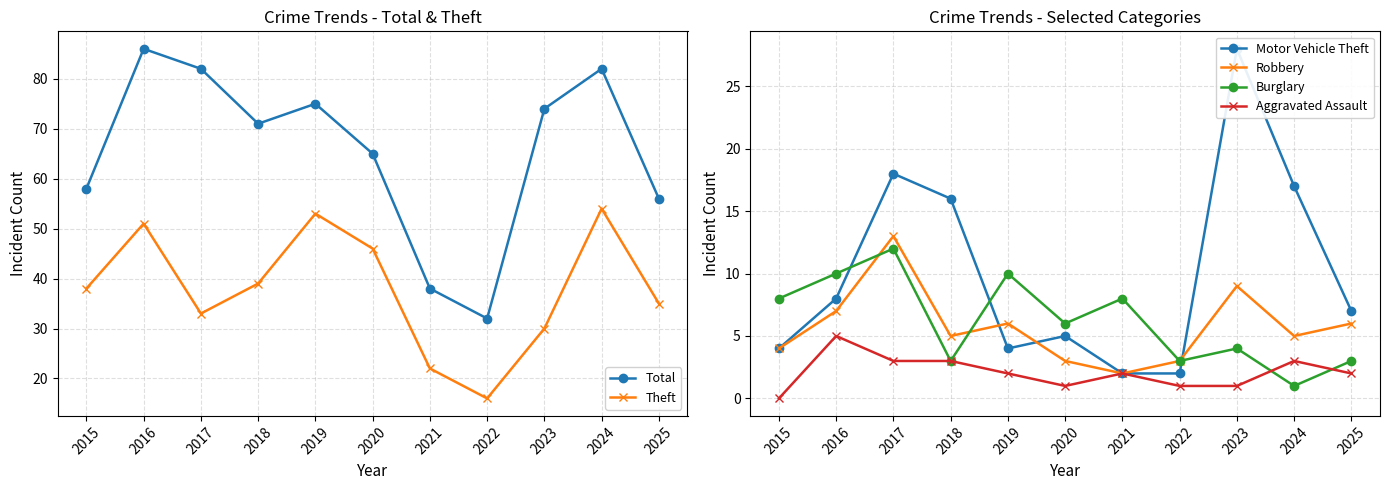

What is the difference between the Robbery values at 2015 and 2024?

1